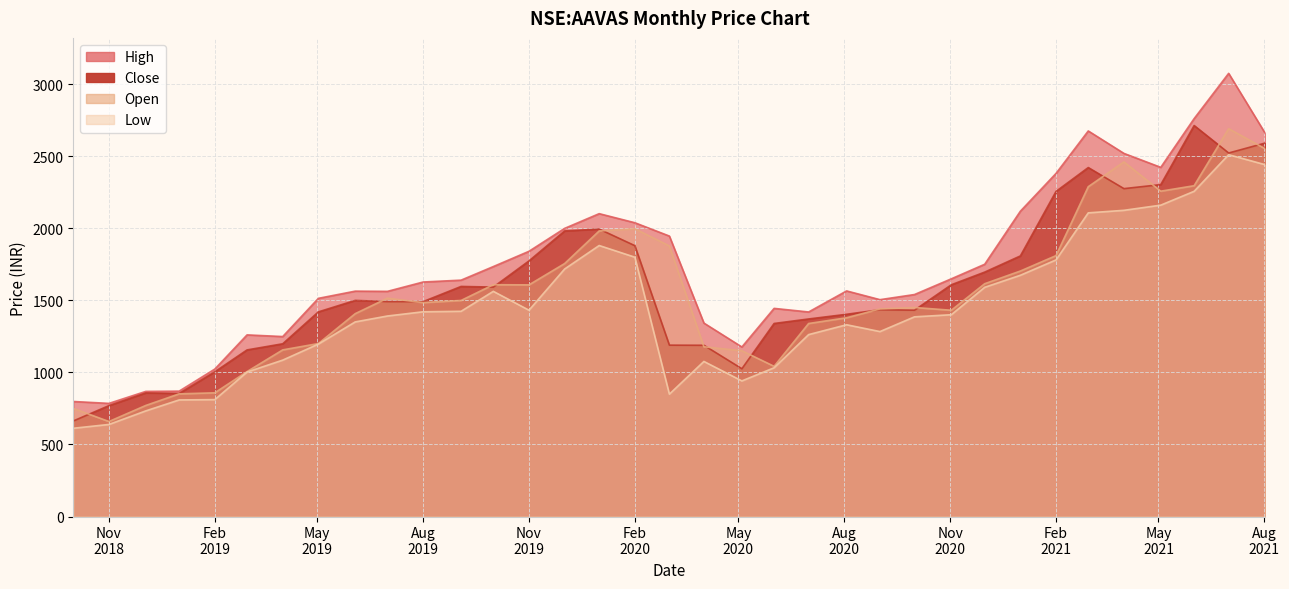

What position from the left is 2019-12-02?

15